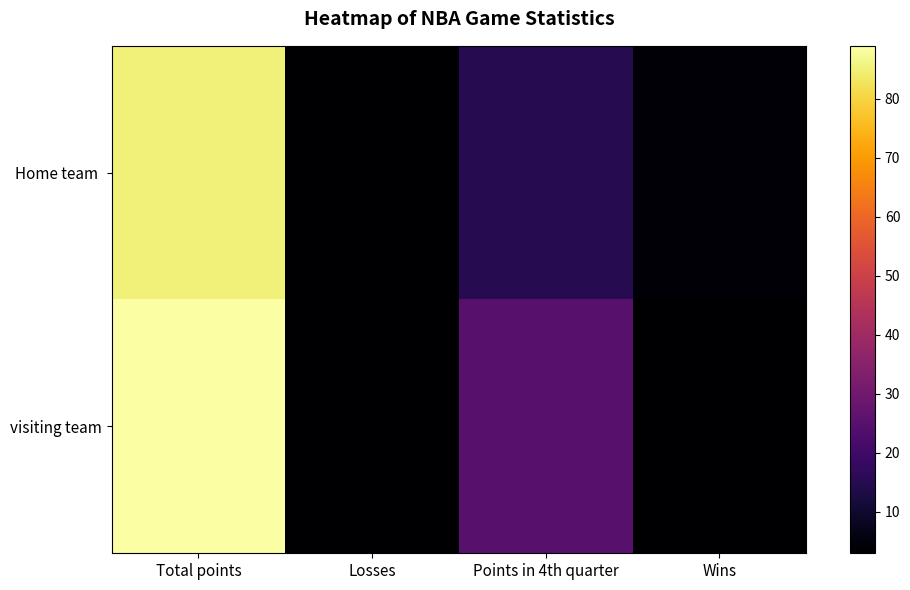

What is the total value across all series at Wins?

7